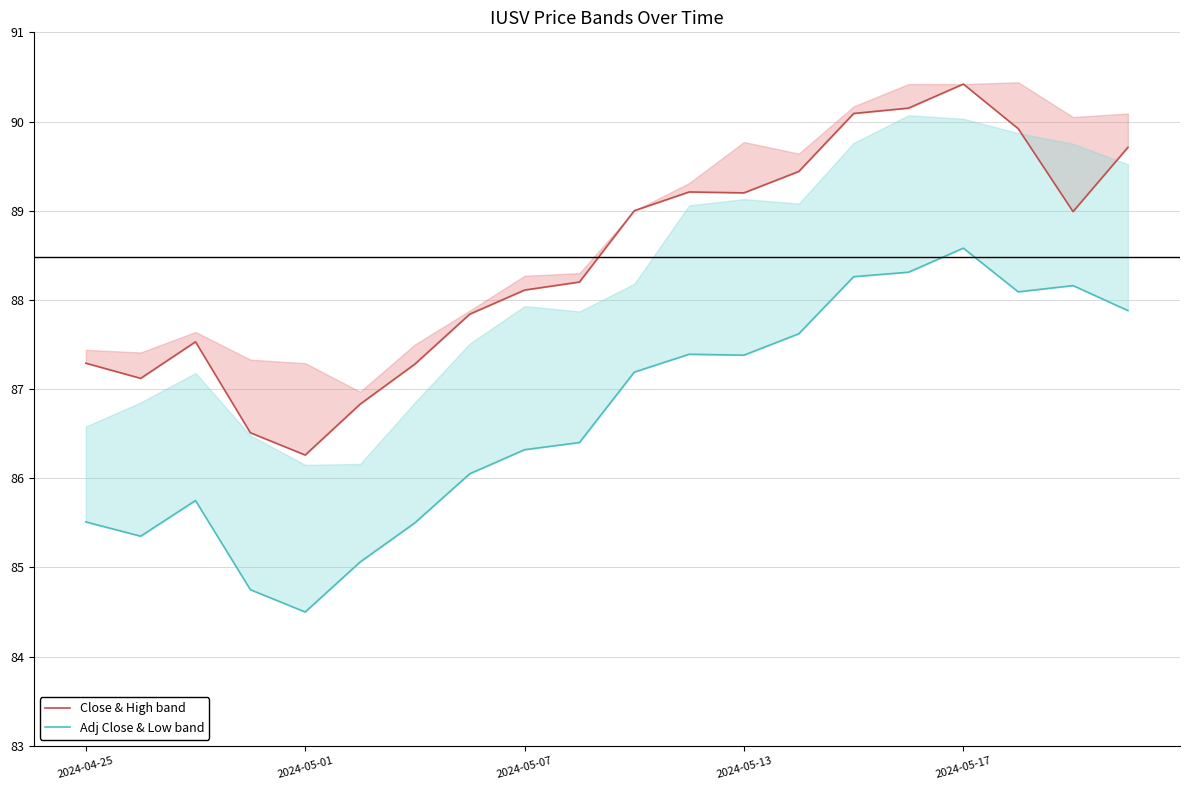

At which category is the sum across all series the highest?

2024-05-17